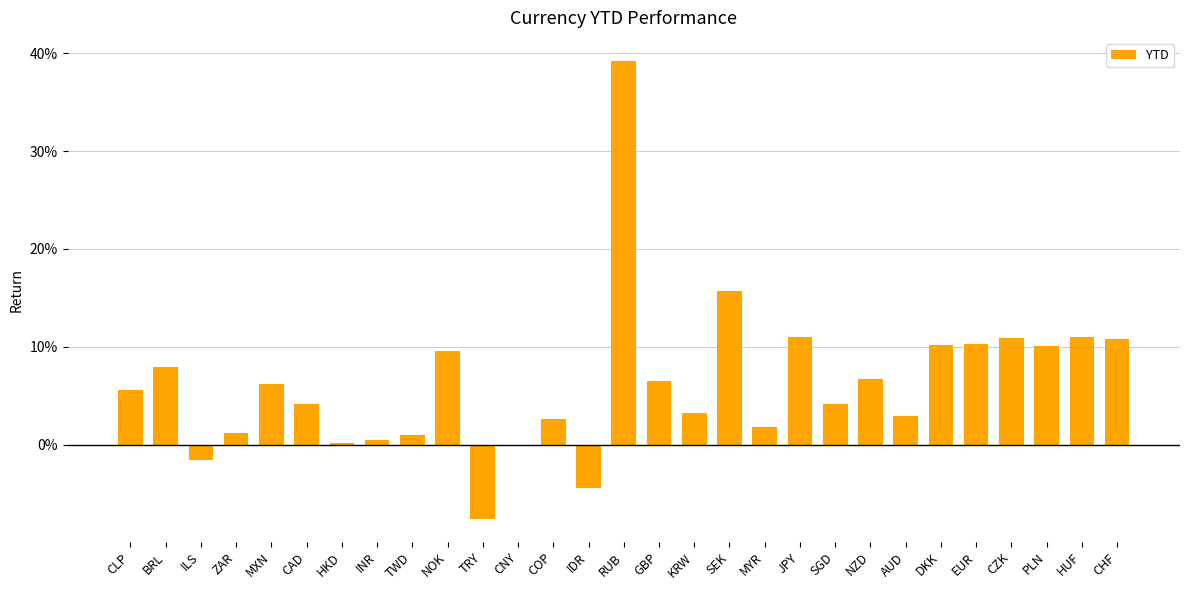

At which label does the data first exceed 0?

CLP